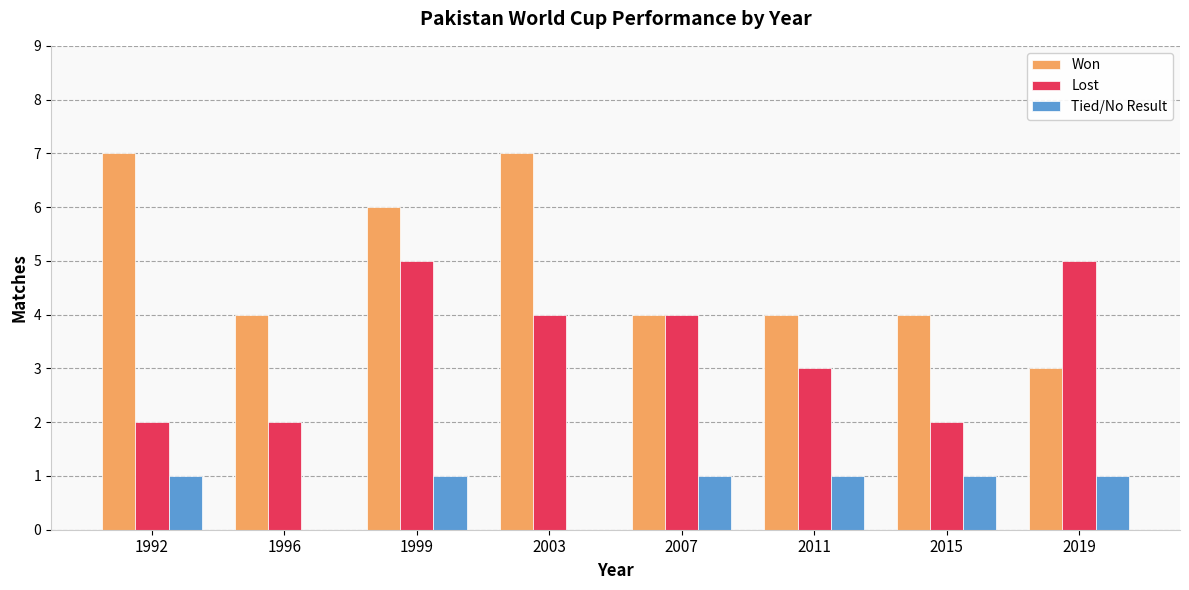

What is the sum of the Lost values at 2019 and 2015?

7